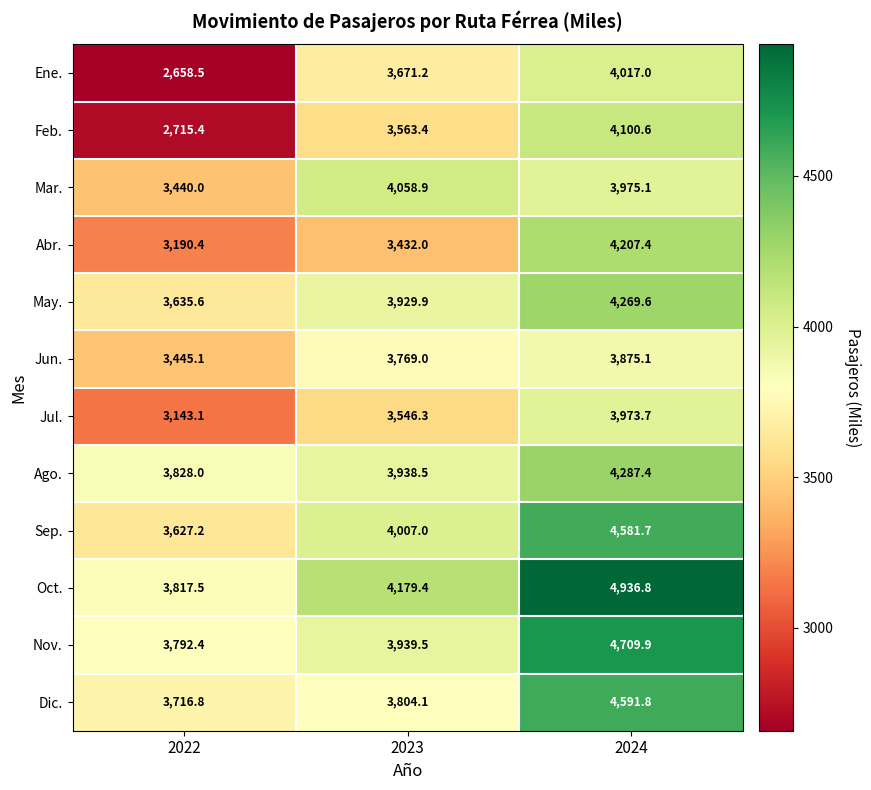

Rank the series at 2024 from highest to lowest value.

Oct., Nov., Dic., Sep., Ago., May., Abr., Feb., Ene., Mar., Jul., Jun.